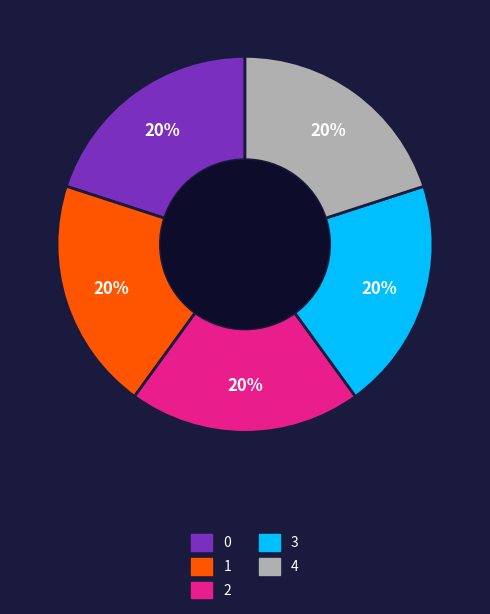

Is the sum of 1 and 0 greater than half?

No